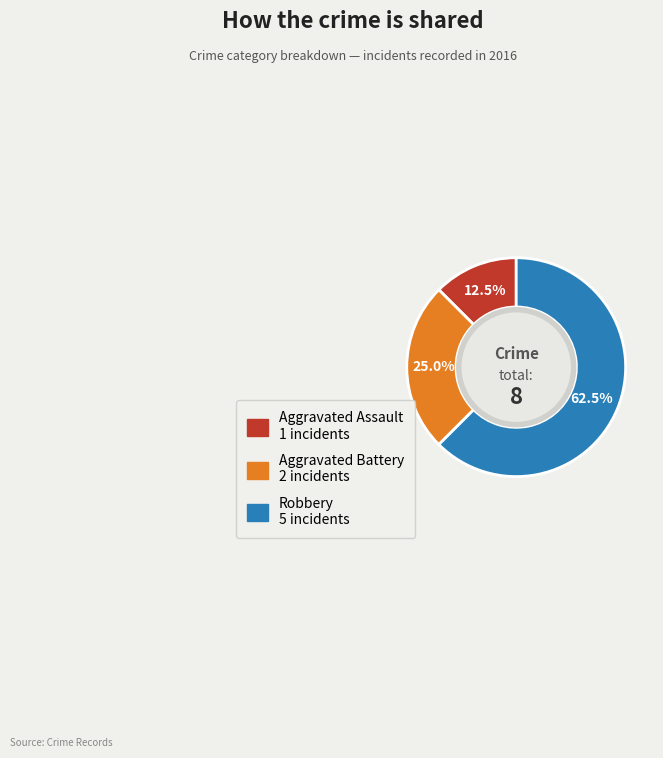

Approximately how many times larger is the value at Robbery compared to Aggravated Battery?

2.5